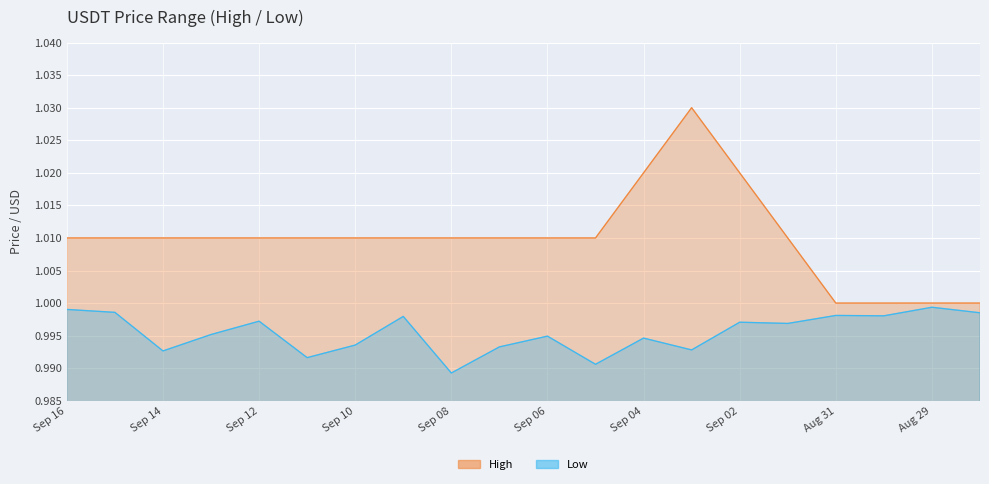

Is it true that High equals 1.0 at Sep 16?

True